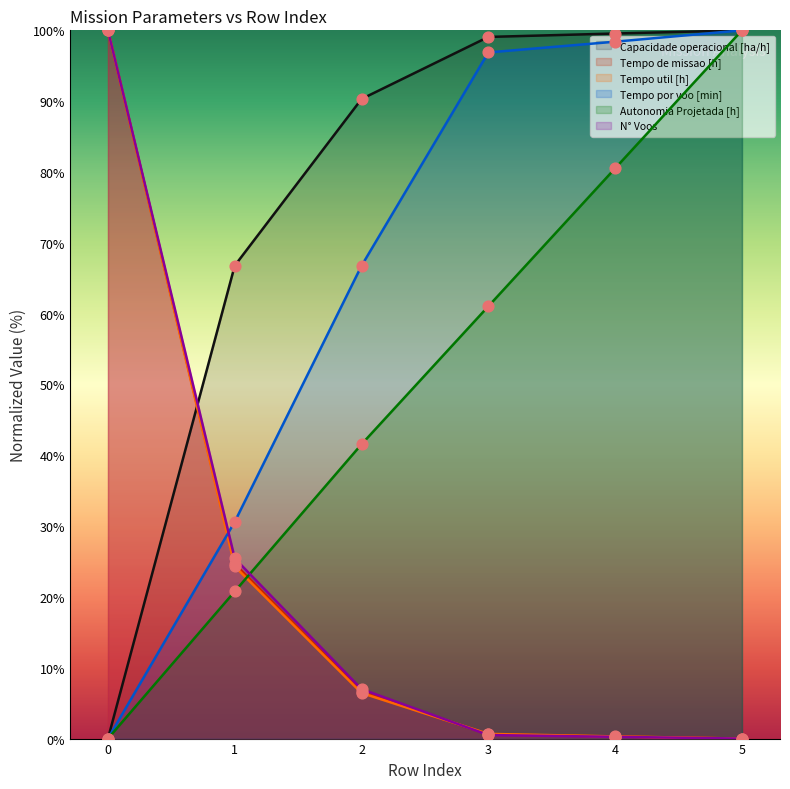

Which series contains the lowest Y value?

Capacidade operacional [ha/h]